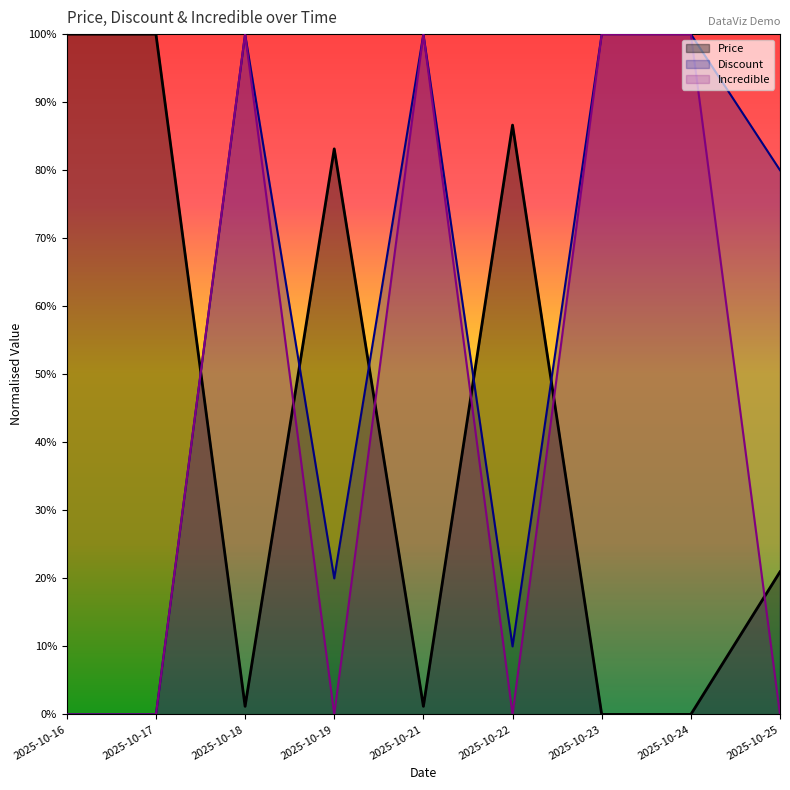

Which series changed the most between 2025-10-17 and 2025-10-22?

Price